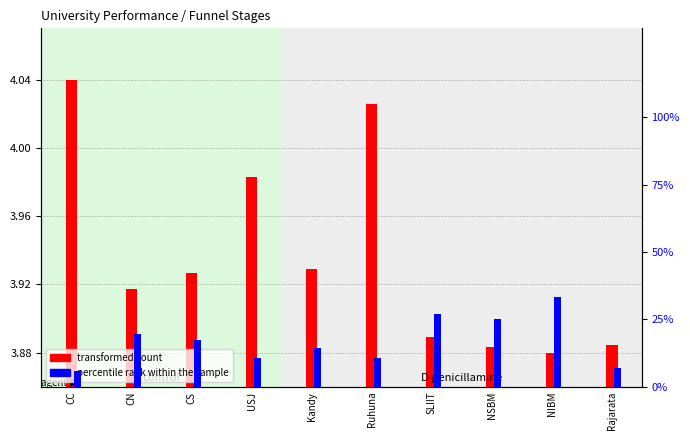

What is the value of the percentile rank within the sample bar at the 7th from the left?

26.9